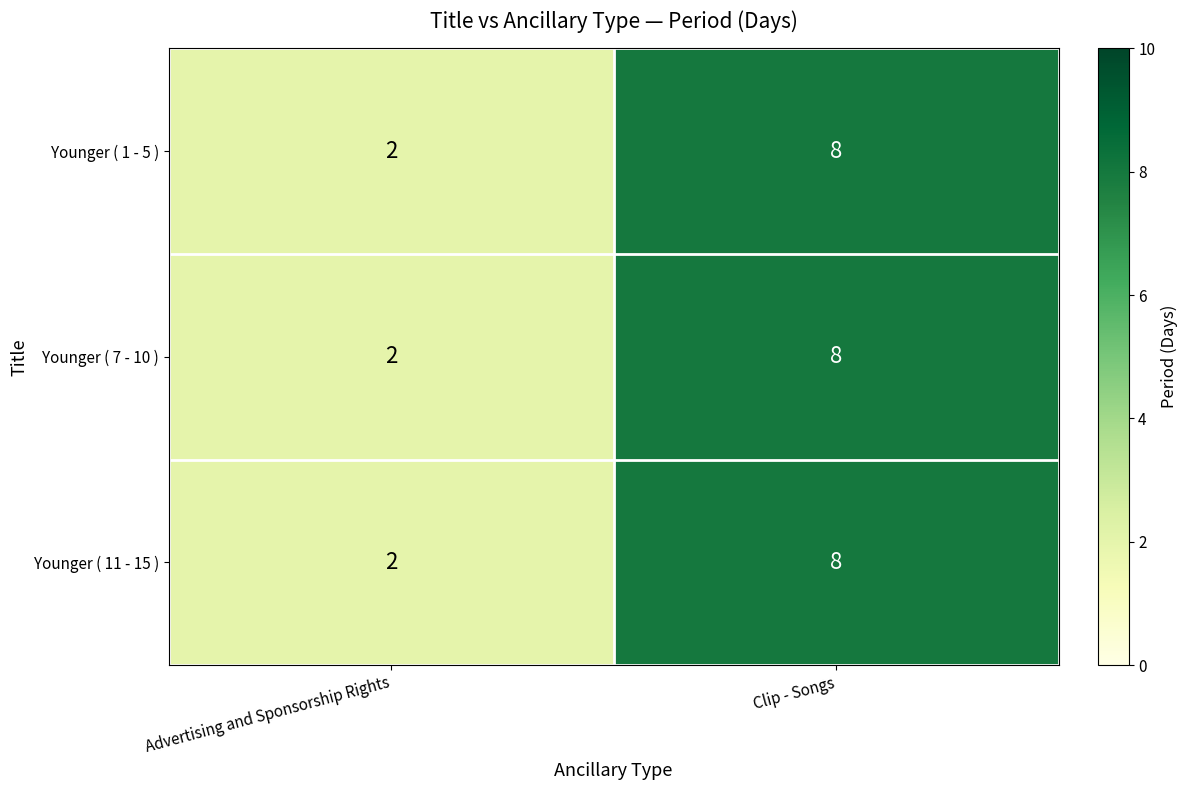

What is the difference between the maximum and minimum values in the Younger ( 1 - 5 ) series?

6